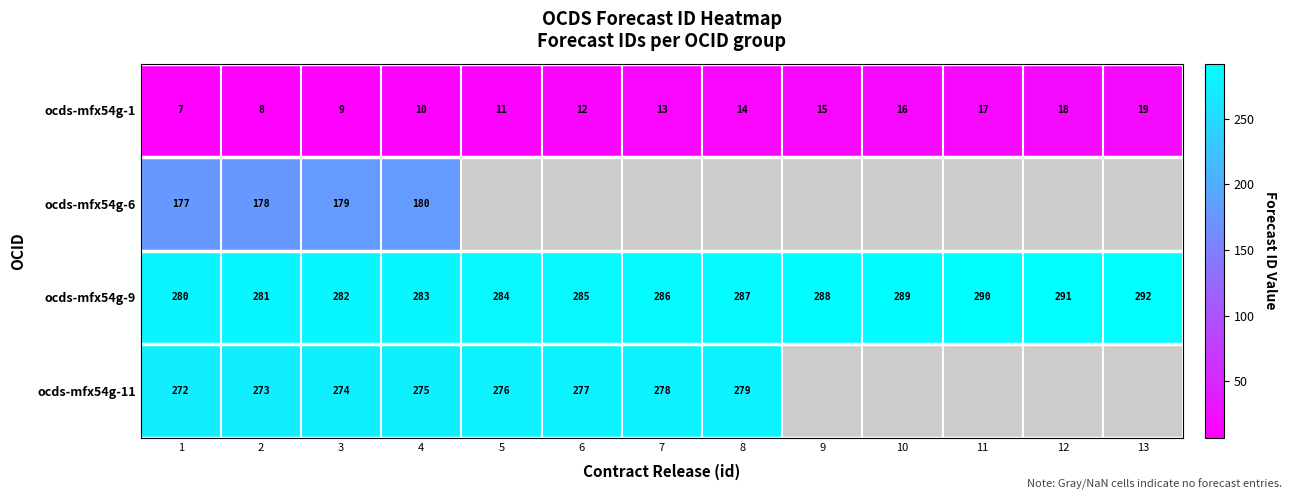

What is the sum of the ocds-mfx54g-9 values at 7 and 8?

573